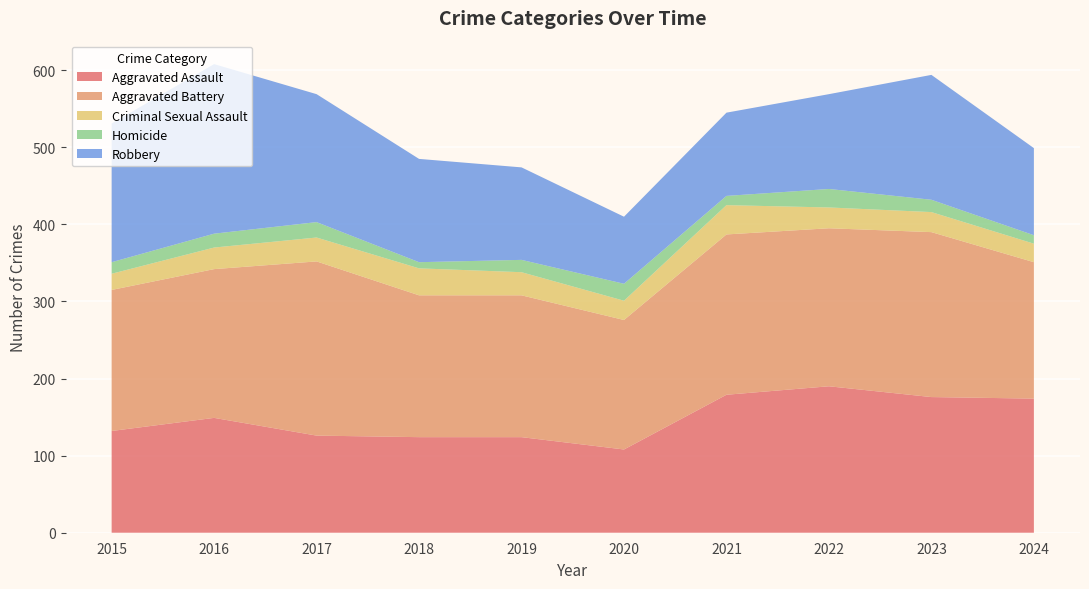

Reading left to right, extract all data points from this chart.

Aggravated Assault: 2015=132	2016=149	2017=126	2018=124	2019=124	2020=108	2021=179	2022=190	2023=176	2024=174
Aggravated Battery: 2015=183	2016=193	2017=226	2018=184	2019=184	2020=168	2021=208	2022=205	2023=214	2024=177
Criminal Sexual Assault: 2015=21	2016=28	2017=31	2018=35	2019=30	2020=25	2021=38	2022=27	2023=26	2024=24
Homicide: 2015=15	2016=18	2017=20	2018=8	2019=16	2020=22	2021=12	2022=24	2023=16	2024=11
Robbery: 2015=180	2016=220	2017=166	2018=134	2019=120	2020=87	2021=108	2022=123	2023=162	2024=113